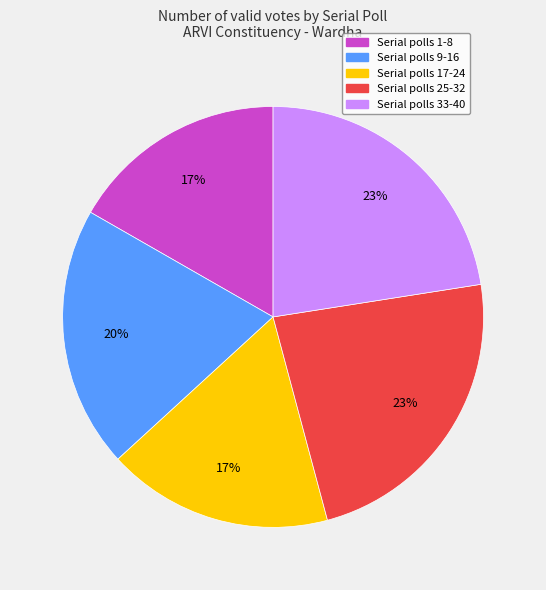

To the nearest percent, what is the average slice percentage?

20%